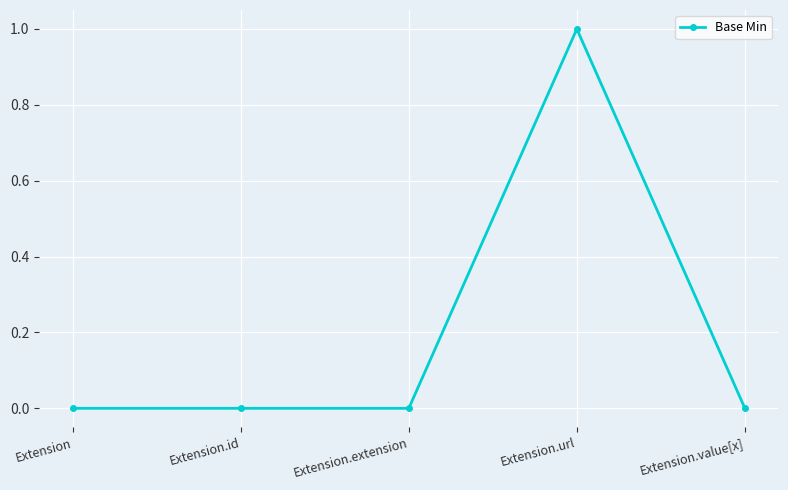

Count the number of data series in this chart.

1